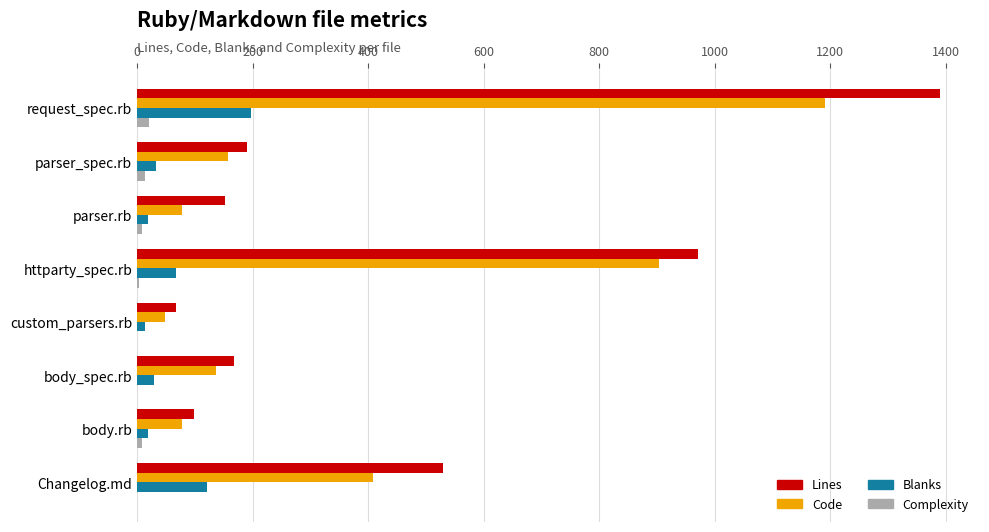

Is the value of Blanks at body_spec.rb greater than the value of Lines at parser_spec.rb?

No